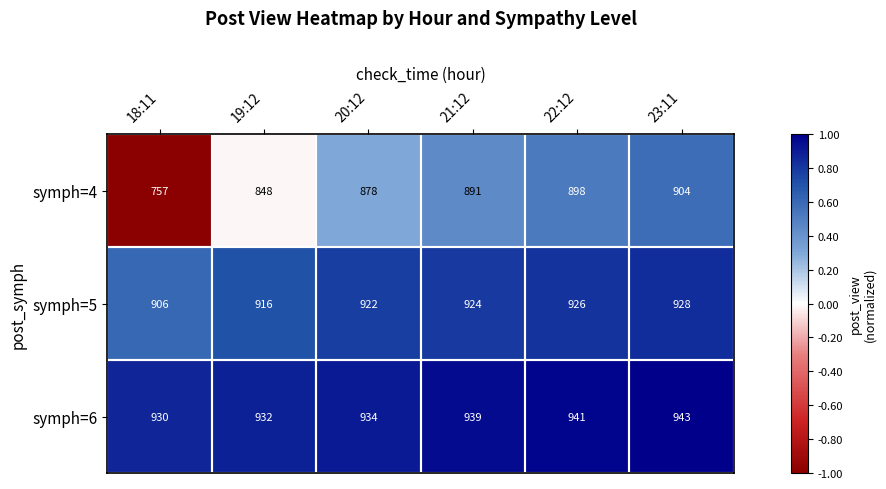

Which series has the largest range (max minus min)?

symph=4